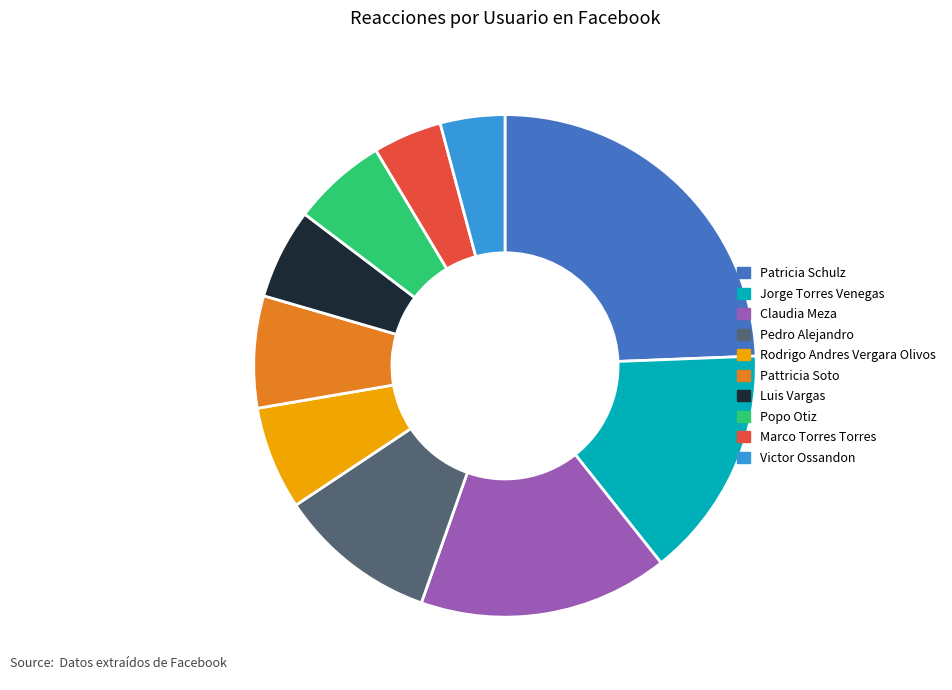

Is there any slice that represents more than half of the pie?

No